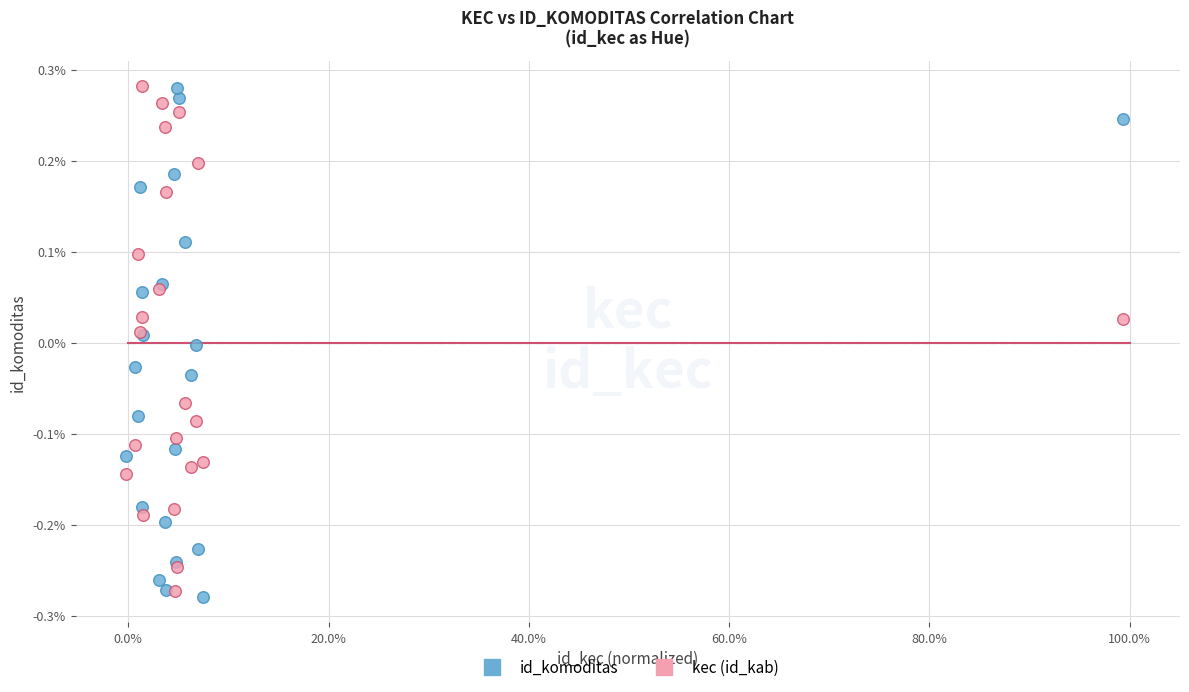

Which series reaches the minimum Y coordinate?

id_komoditas